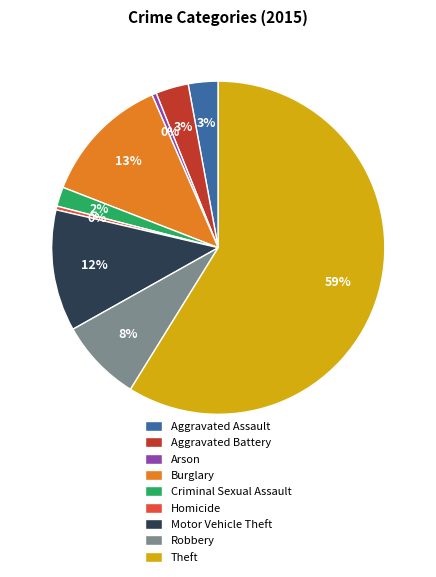

Which slice is the largest?

Theft